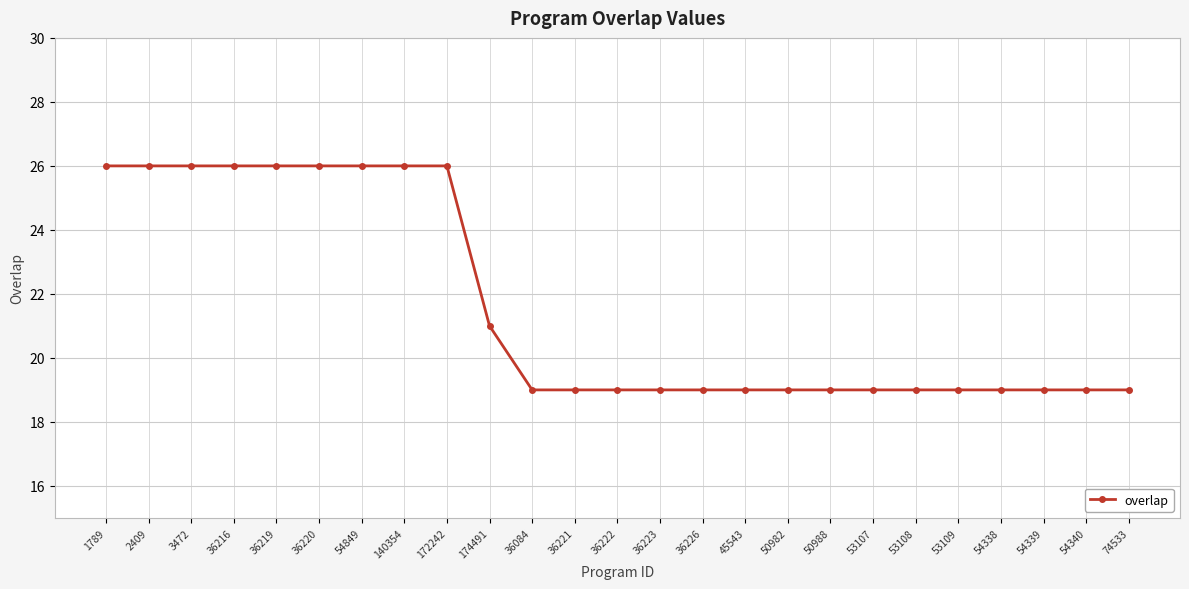

What is the difference between the values at 3472 and 36226?

7